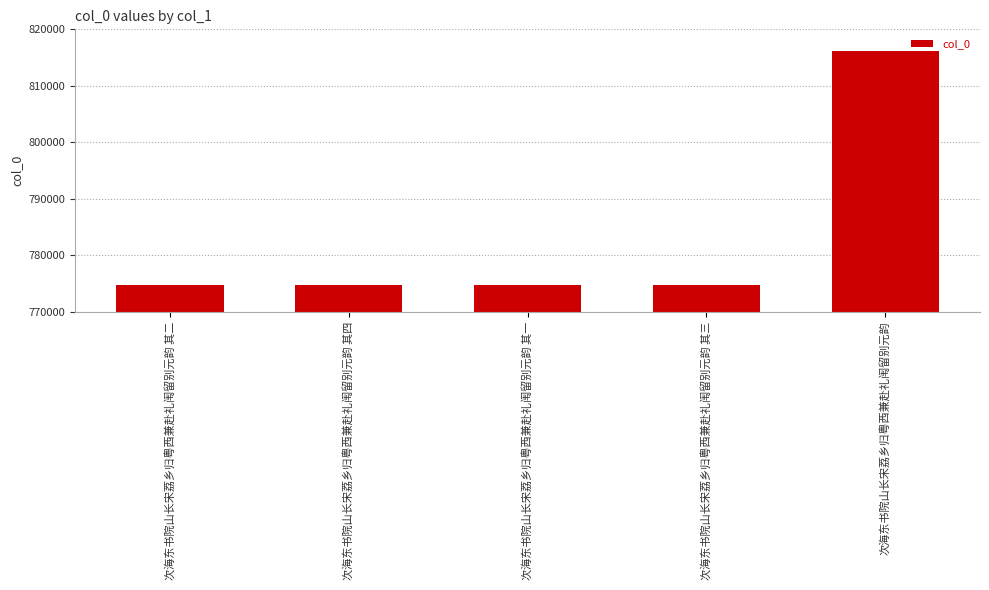

The chart shows a value of 1148354 at 次海东书院山长宋荔乡归粤西兼赴礼闱留别元韵 其三. True or false?

False